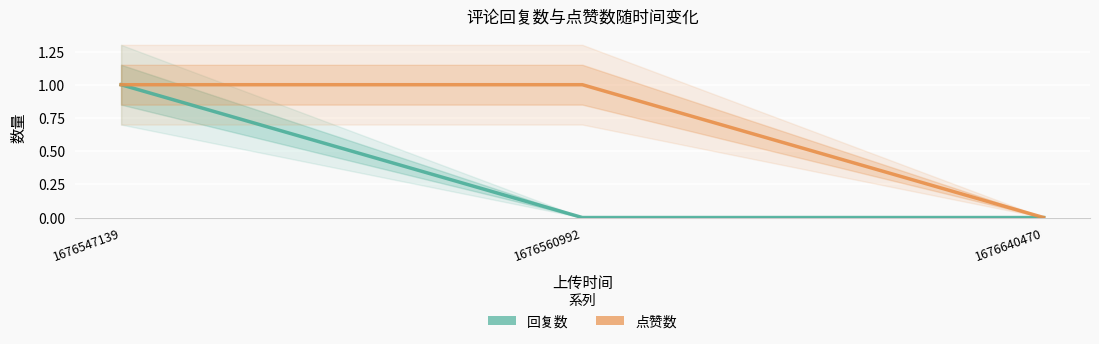

Rank the series by their maximum value, from highest to lowest.

回复数, 点赞数